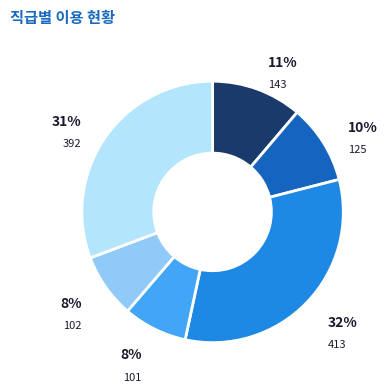

Does any single category account for the majority?

No